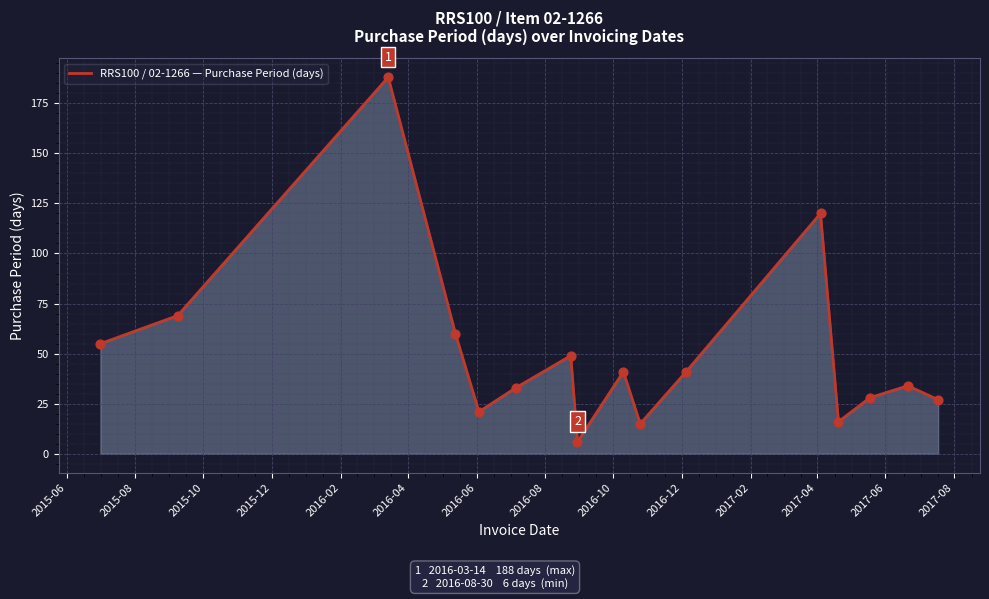

What is the greatest value displayed?

188